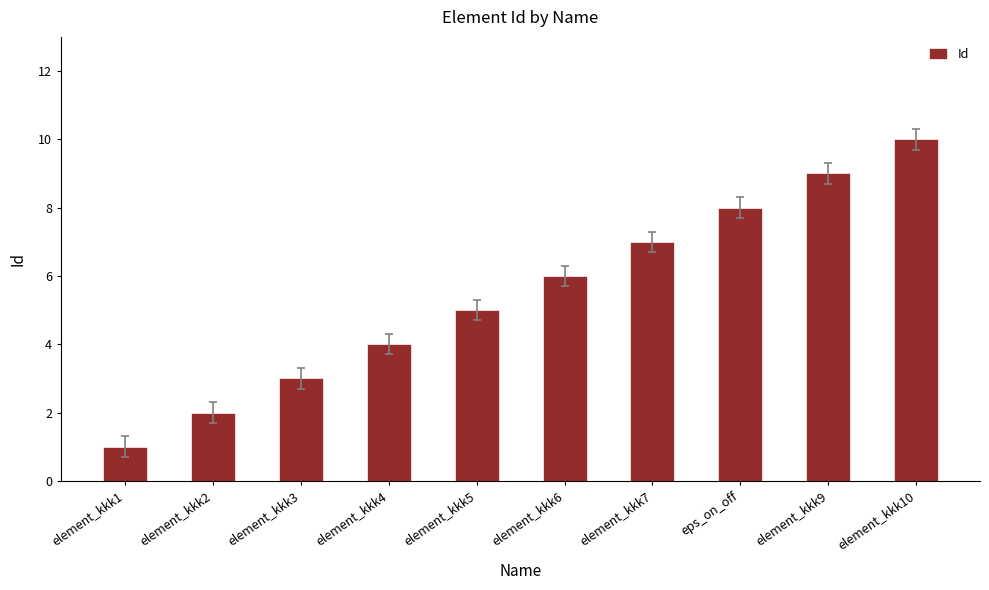

Rank the categories by value from lowest to highest.

element_kkk1, element_kkk2, element_kkk3, element_kkk4, element_kkk5, element_kkk6, element_kkk7, eps_on_off, element_kkk9, element_kkk10